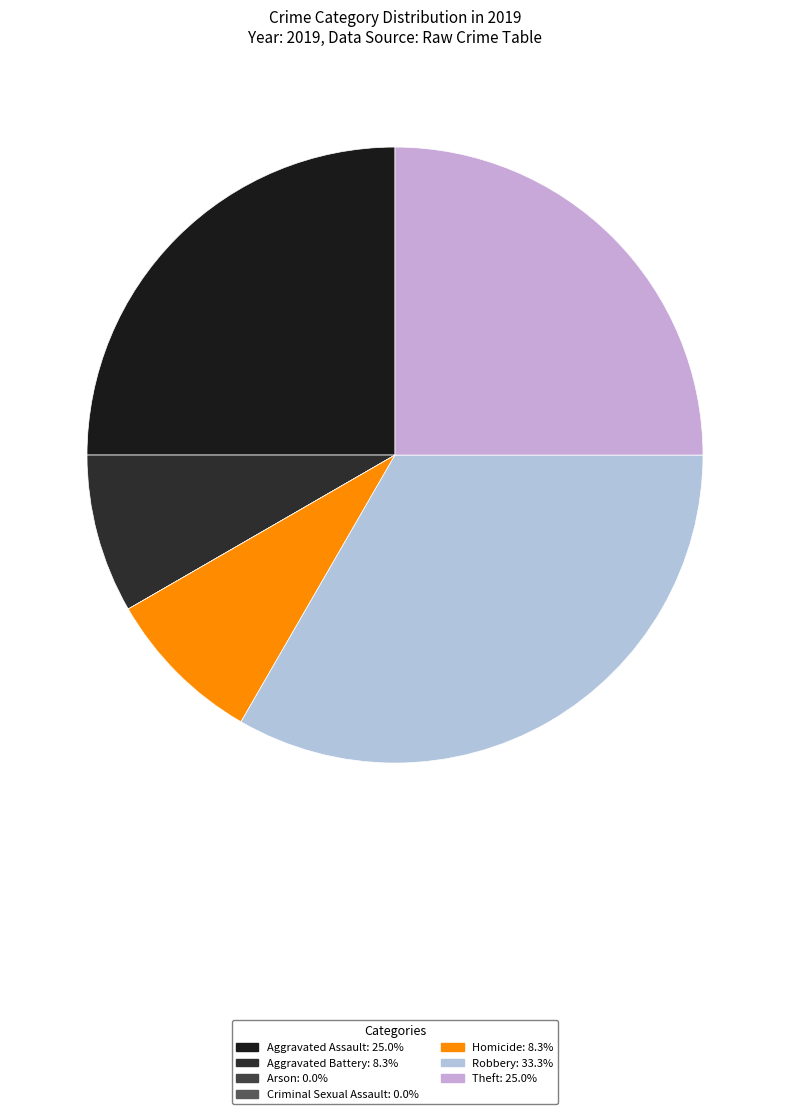

To the nearest percent, what is the average slice percentage?

14%